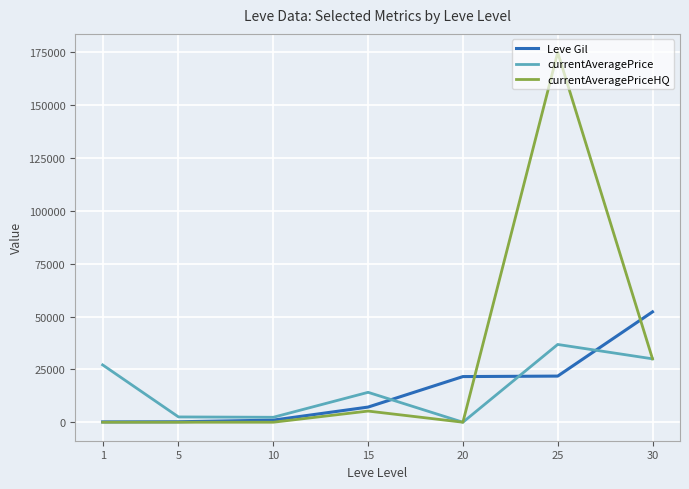

The value of currentAveragePrice at 15 is 4153. True or false?

False